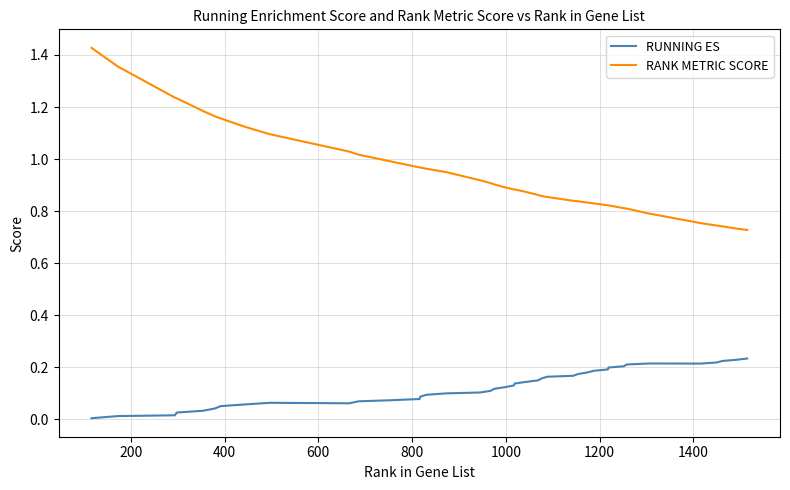

List the series in order of their overall mean, lowest first.

RUNNING ES, RANK METRIC SCORE